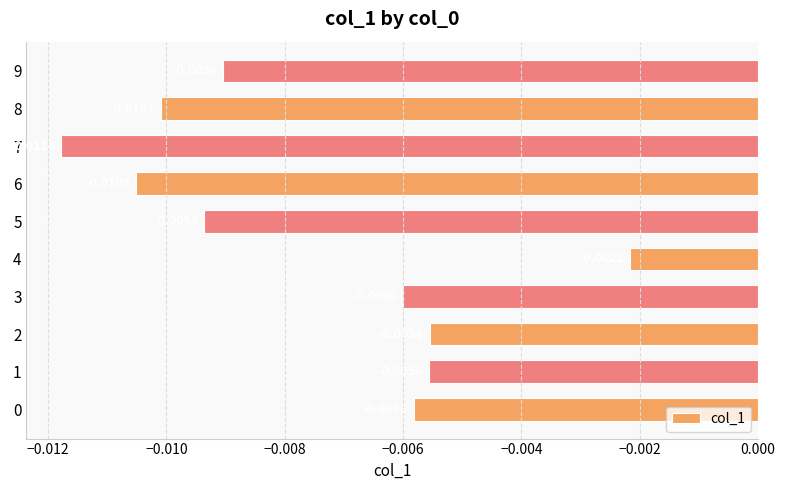

Which has a higher value, 9 or 7?

9